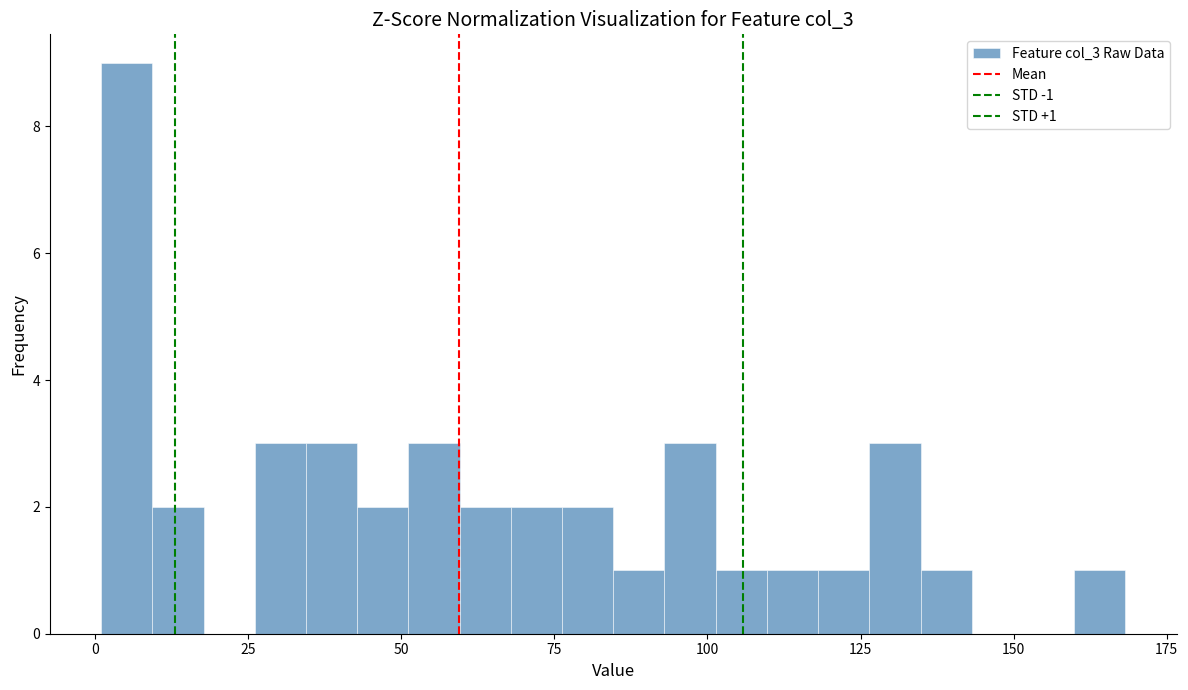

Around what value on the x-axis is the tallest bar? Give the approximate position of its centre, as read against the axis.

5